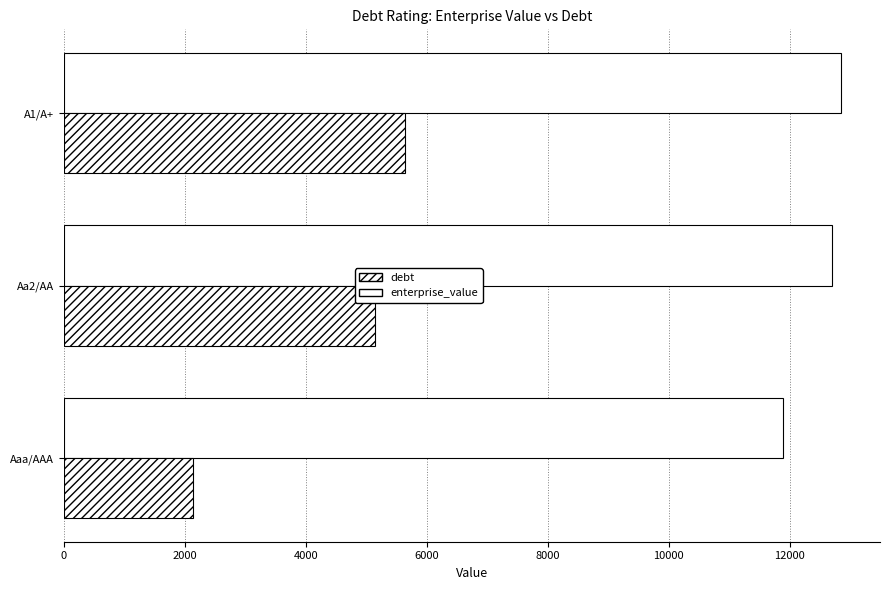

How many values in the enterprise_value series are below 12693?

1